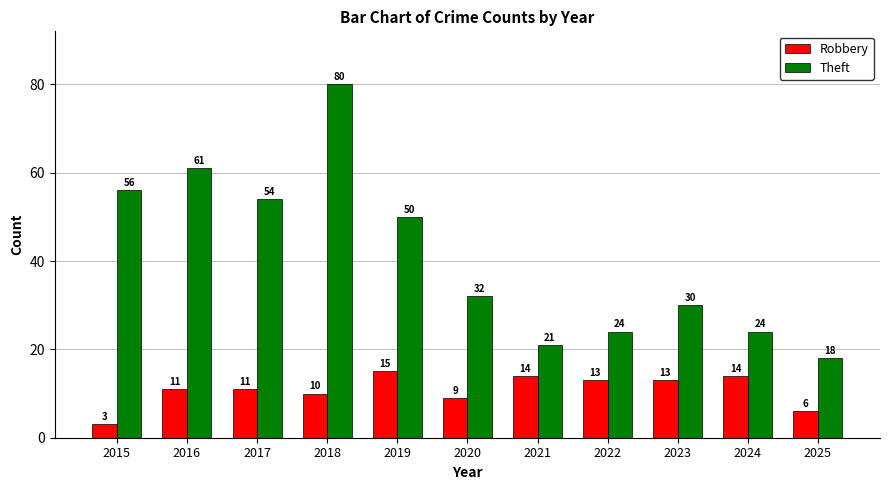

Are the bars grouped side by side (vs. stacked)?

Yes